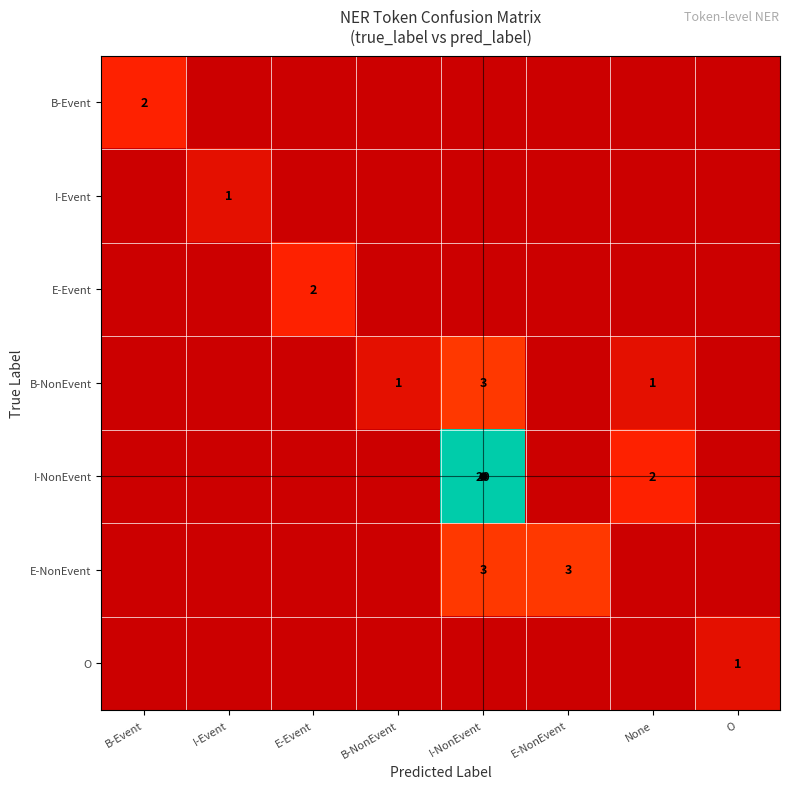

Count the number of data series in this chart.

7